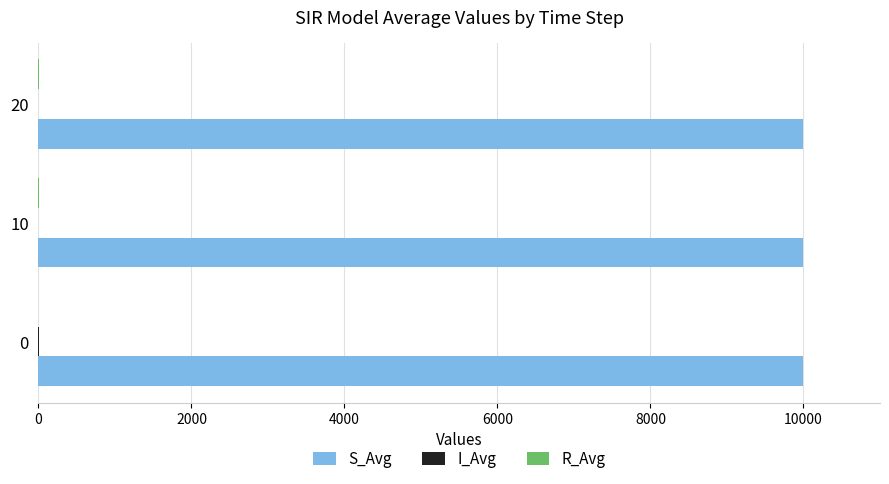

Which series has the largest total across all categories?

S_Avg